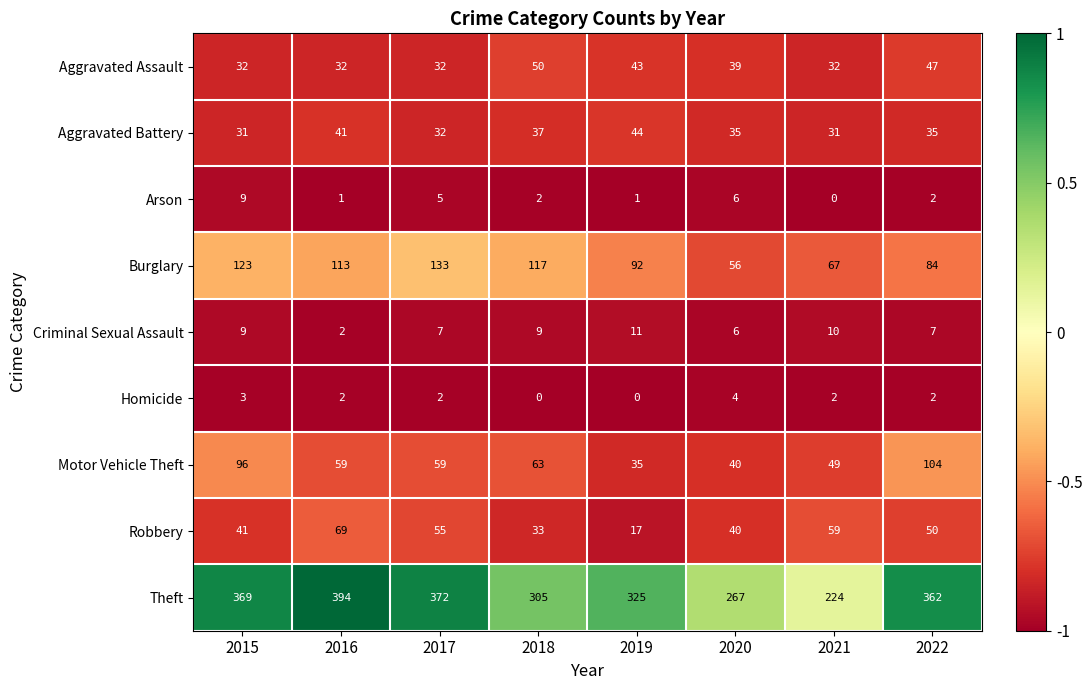

Rank the series by their maximum value, from highest to lowest.

Theft, Burglary, Motor Vehicle Theft, Robbery, Aggravated Assault, Aggravated Battery, Criminal Sexual Assault, Arson, Homicide